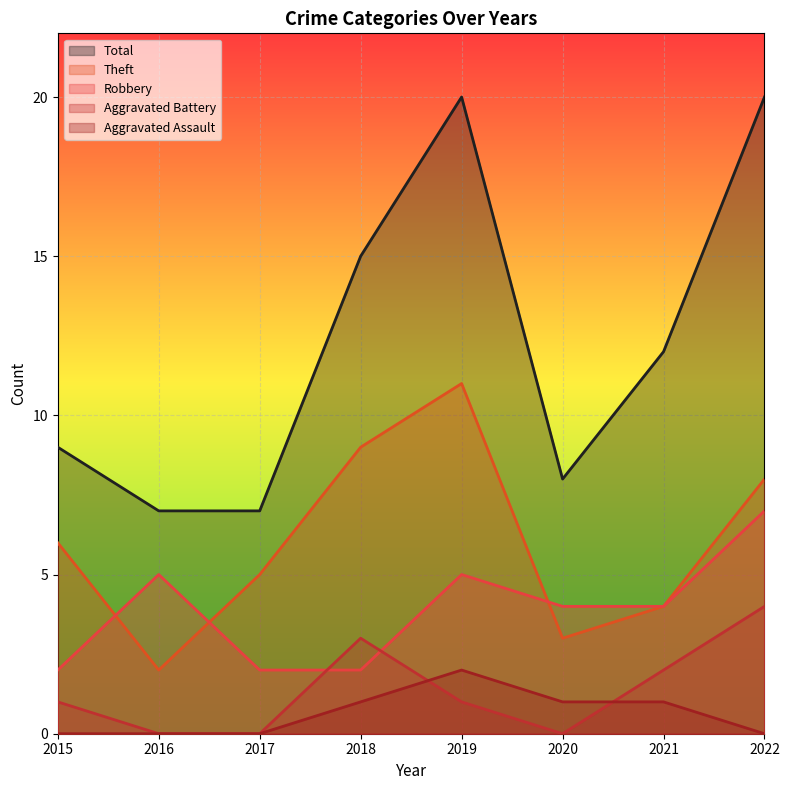

Rank the series by their maximum value, from lowest to highest.

Aggravated Assault, Aggravated Battery, Robbery, Theft, Total